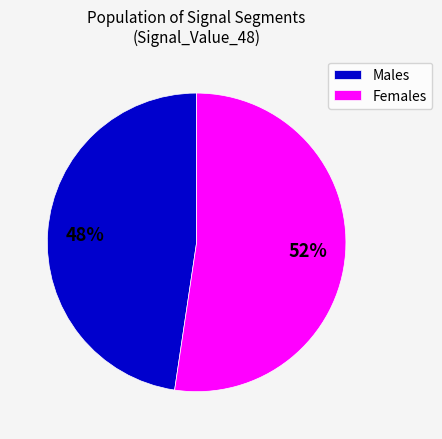

Approximately how many times larger is the value at Males compared to Females?

0.9